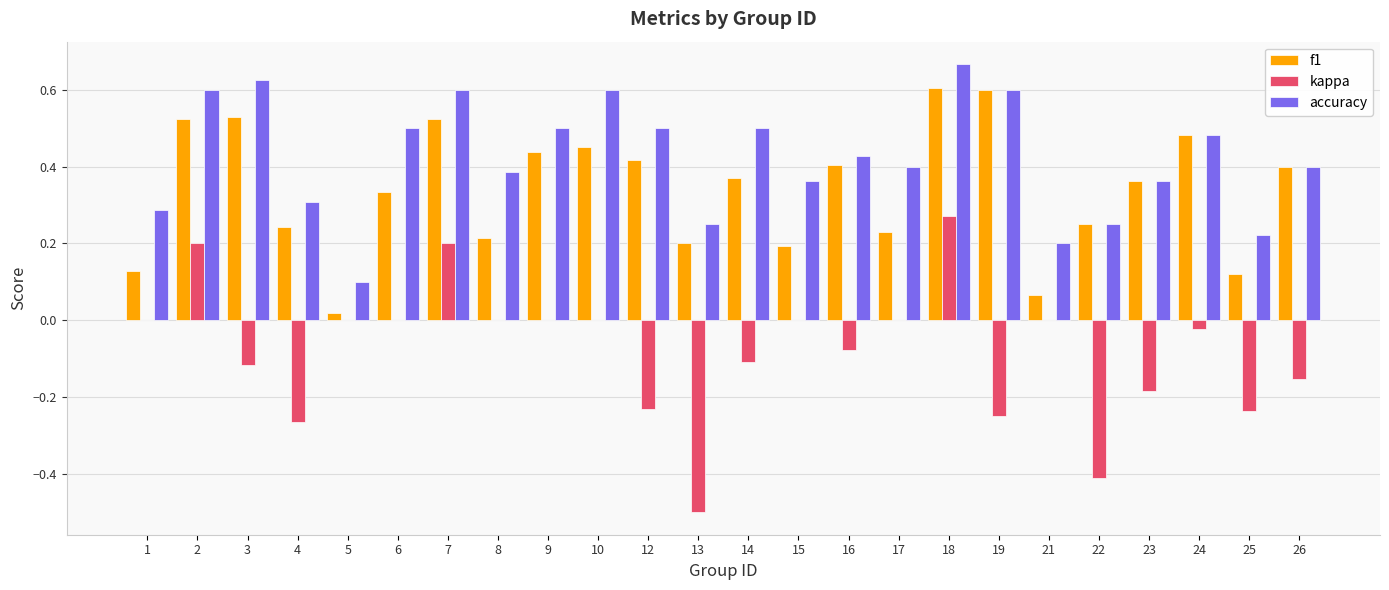

Is the value of f1 at 15 greater than the value of accuracy at 8?

No